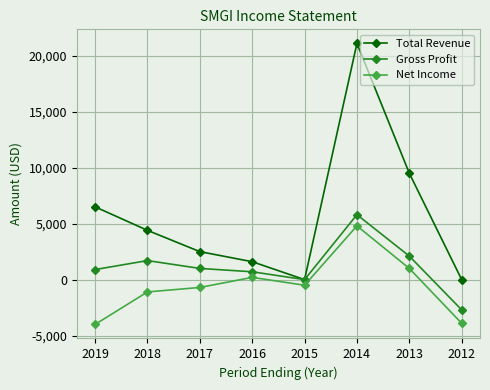

True or false: Net Income has more than 1 points higher than both neighbors.

True